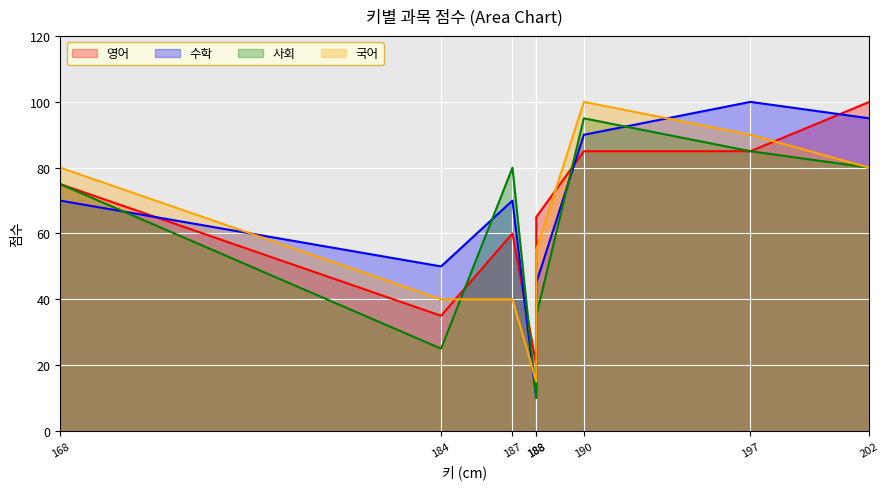

What is the difference between the maximum and minimum values in the 수학 series?

90